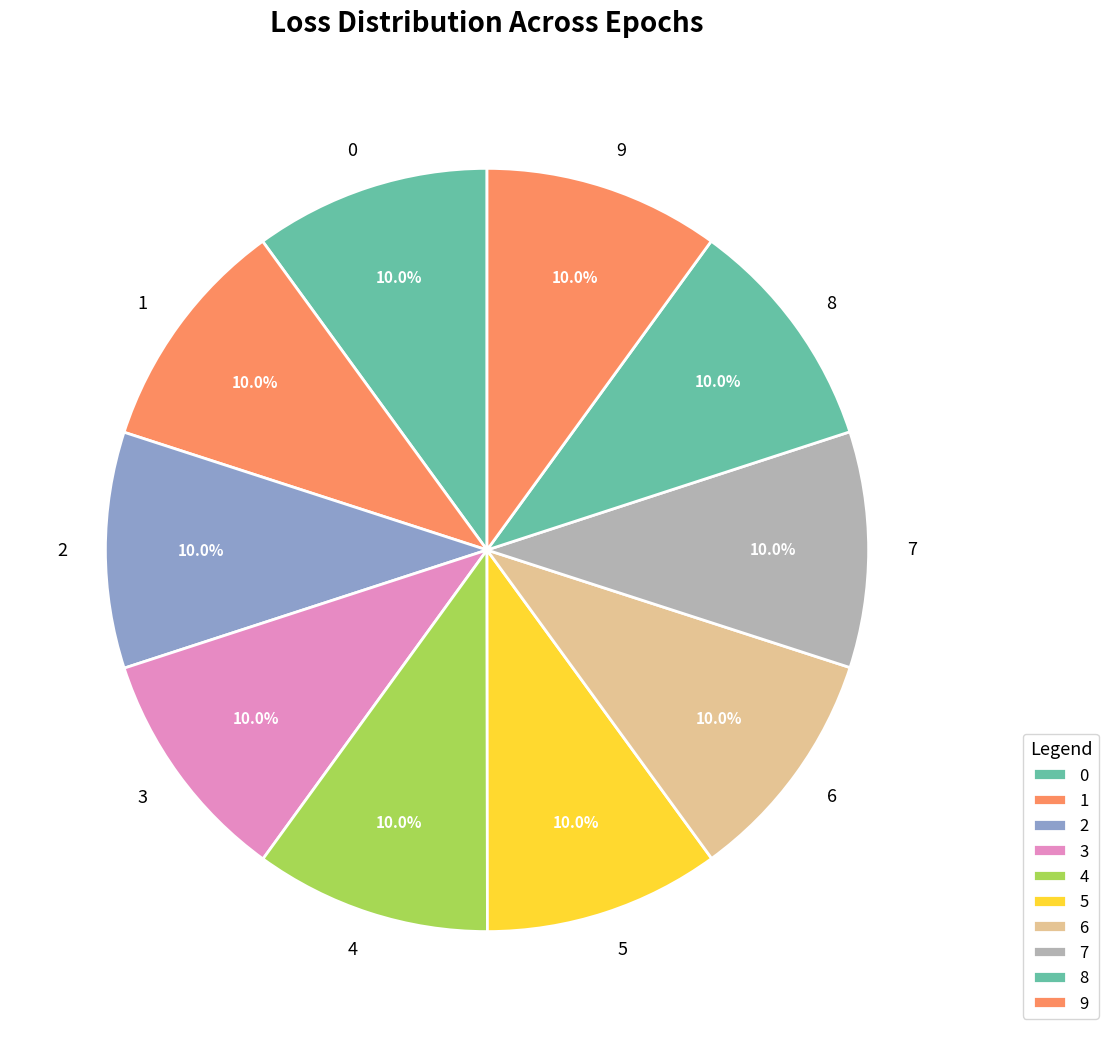

How many segments does this pie chart have?

10